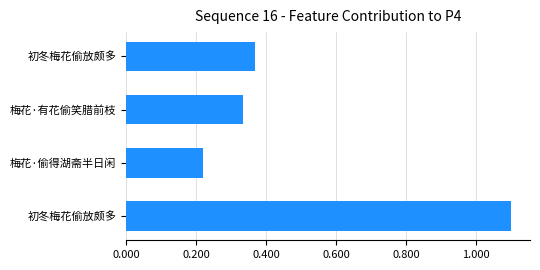

Does the chart contain any negative values?

No